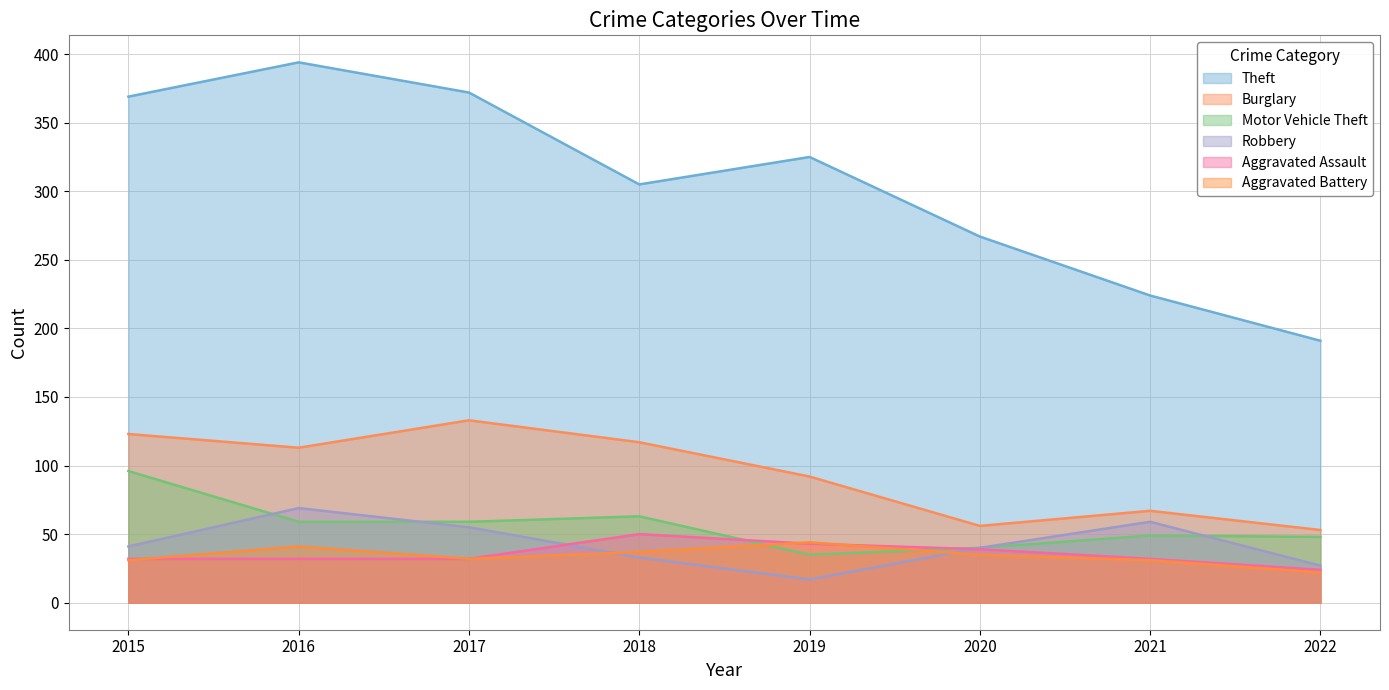

At which category does Motor Vehicle Theft reach its first local peak?

2018